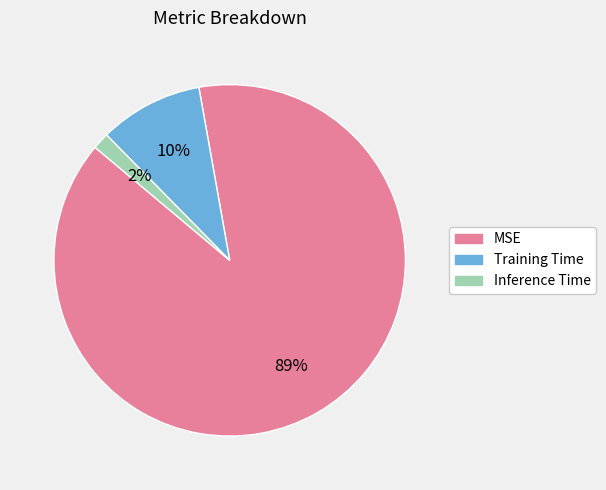

What percentage is the Training Time slice, to the nearest percent?

10%